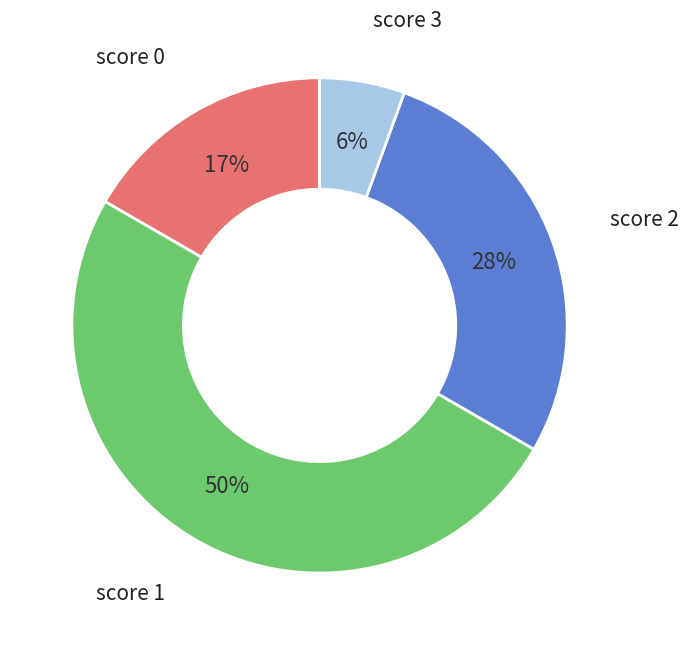

The score 0 slice represents 17% of the pie. True or false?

True